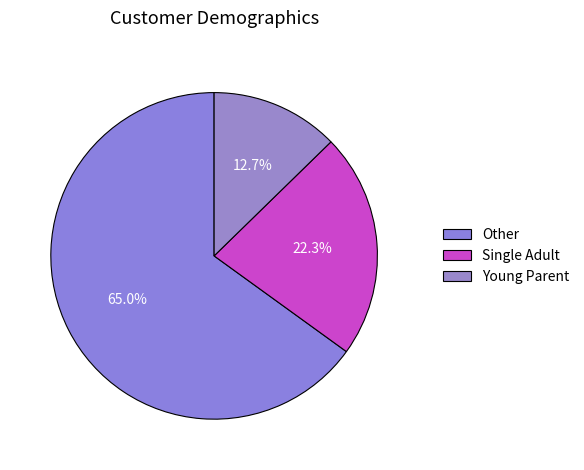

Count the number of slices in the pie.

3